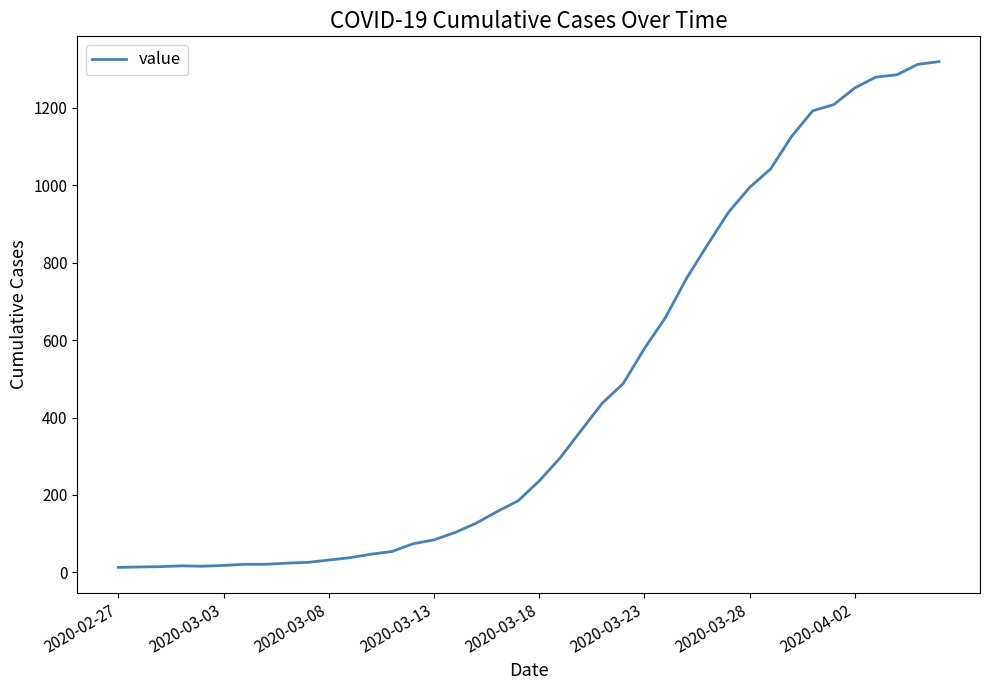

What is the difference between the maximum and minimum values?

1306